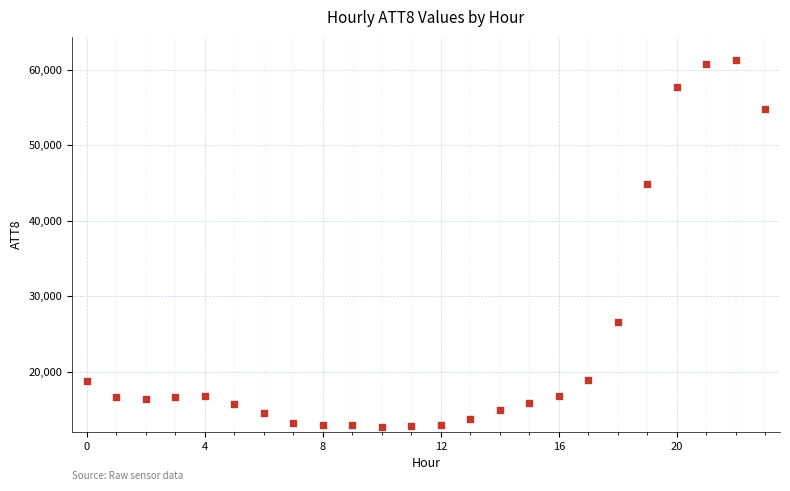

What Y value in the scatter plot is closest to 37000?

44900